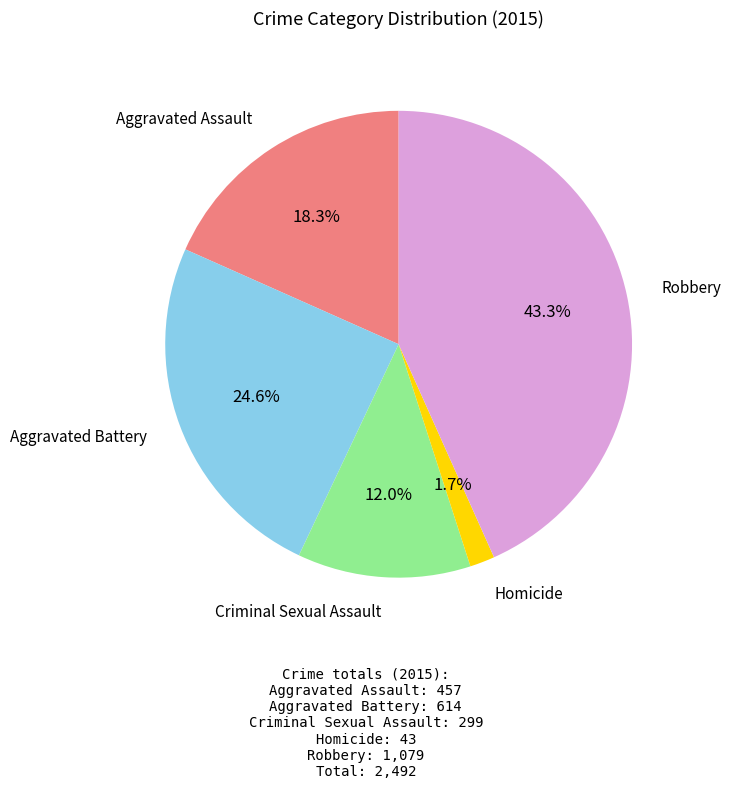

Count the number of slices in the pie.

5